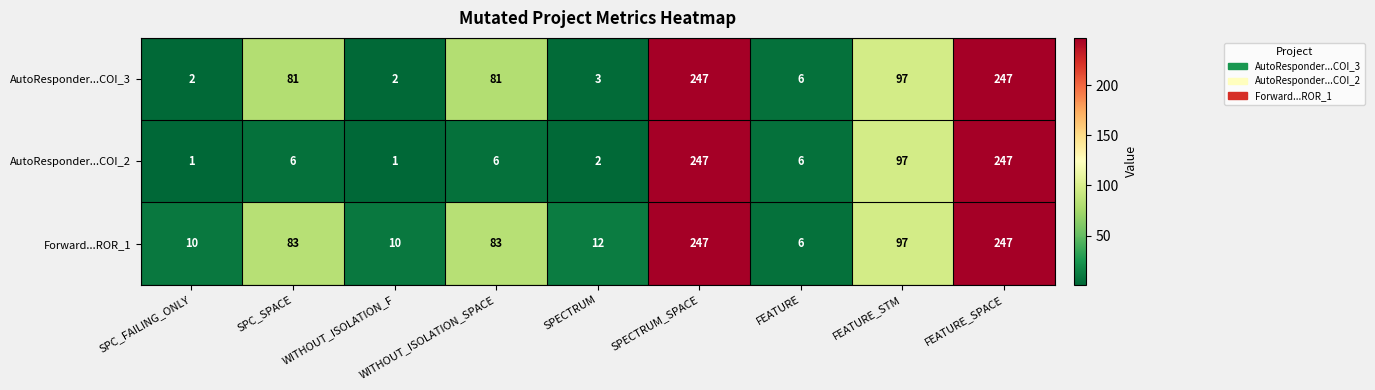

Where is AutoResponder...COI_3 nearest to the value 124?

FEATURE_STM